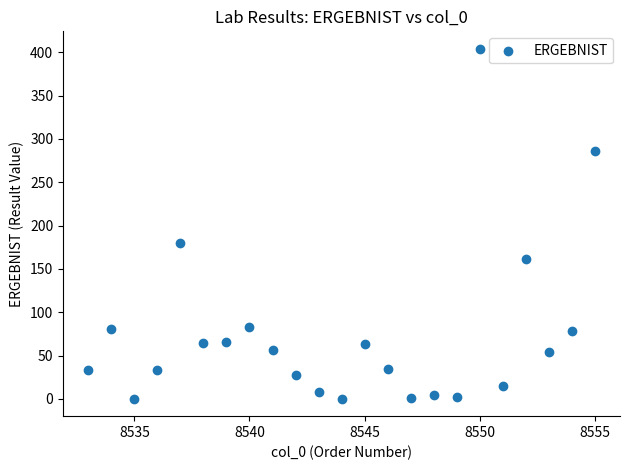

What is the range of Y values (max minus min)?

403.7